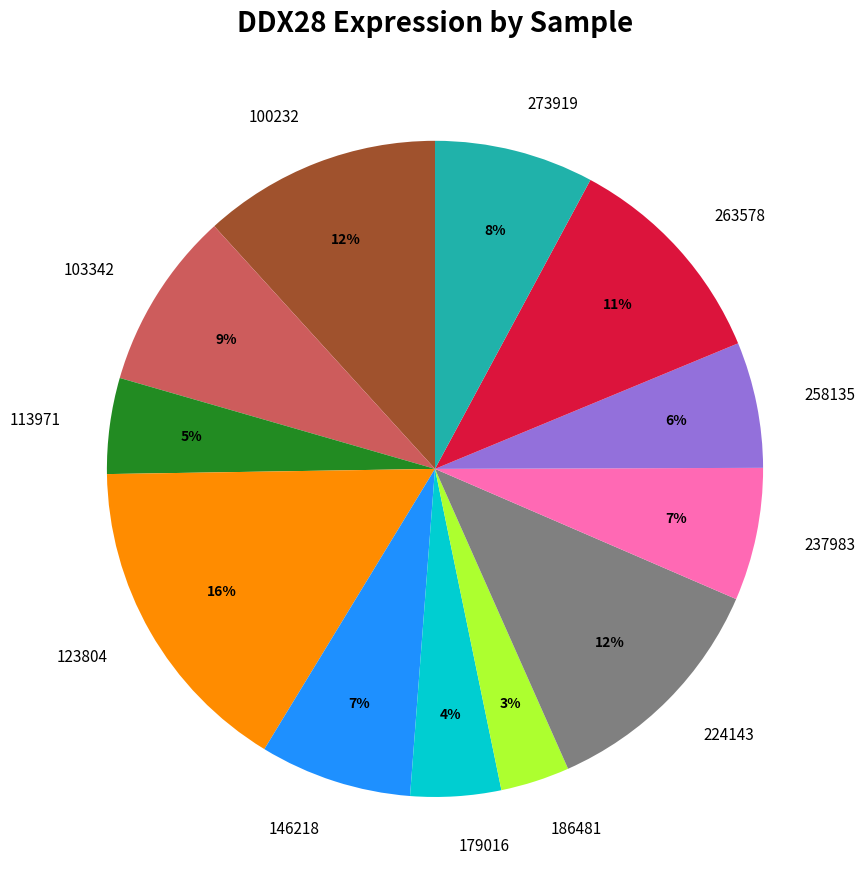

Does 103342 represent more than half of the total?

No